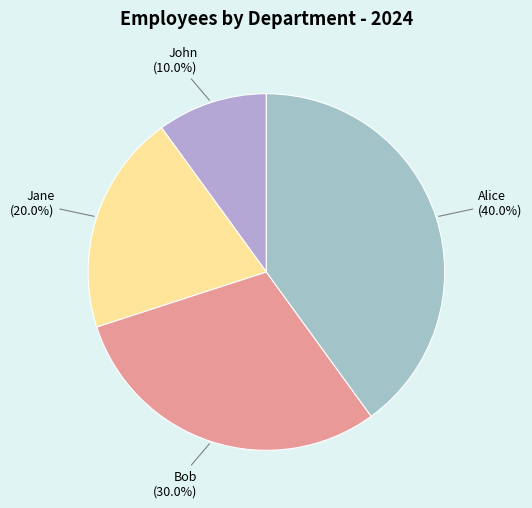

How many slices are in this pie chart?

4